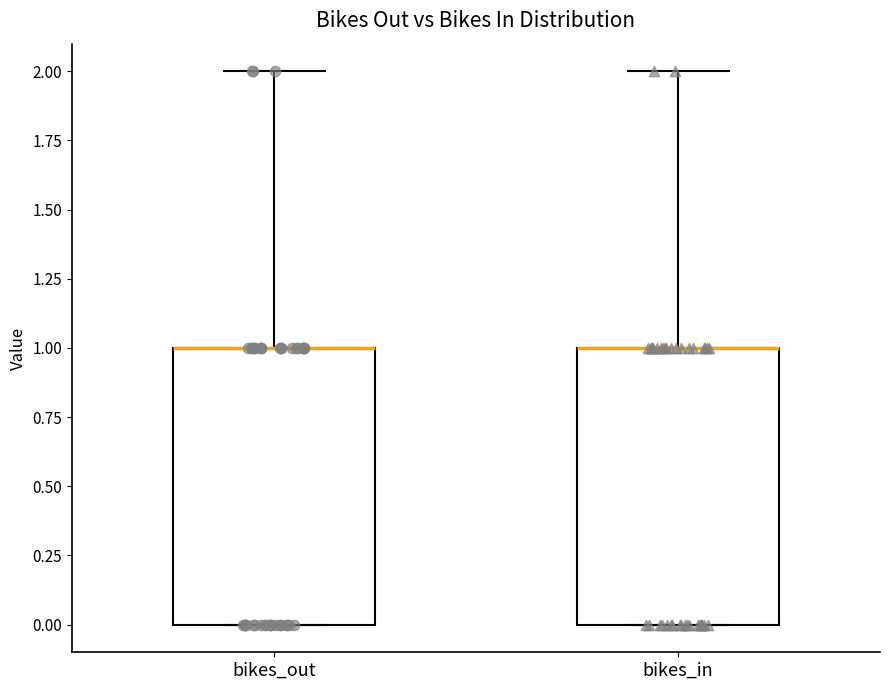

Where does the upper whisker of the box for bikes_in end on the y-axis? The values are not printed on the chart, so give them approximately, as read against the axis.

2